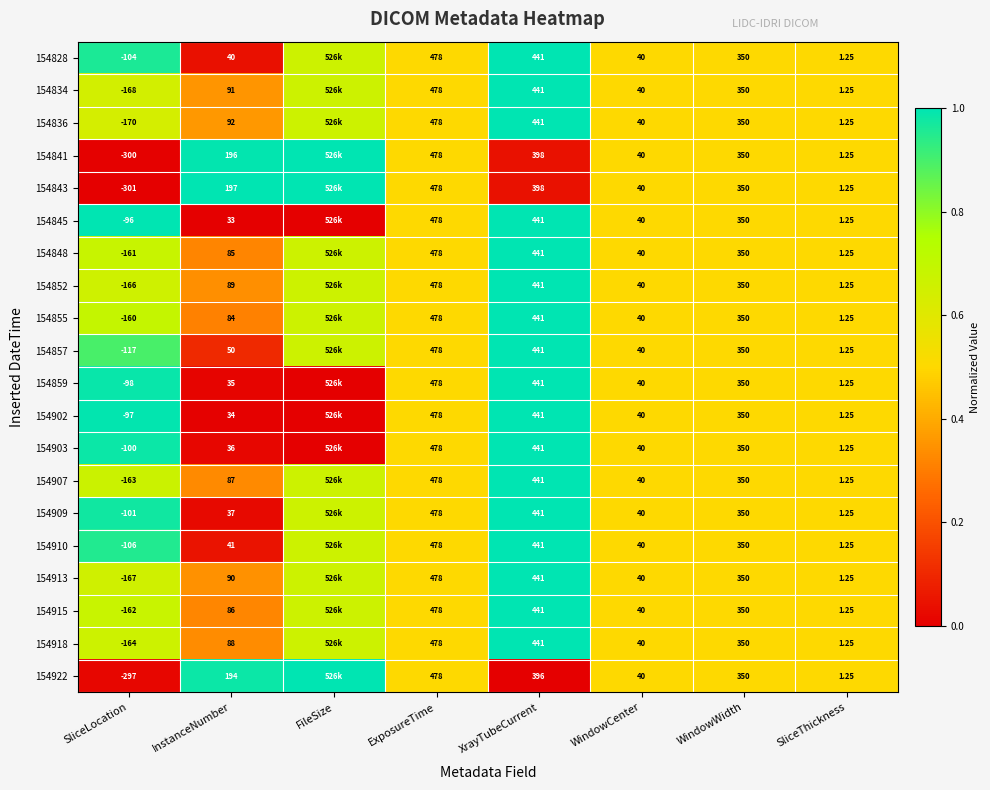

Is the value of 154915 at WindowCenter greater than the value of 154907 at XrayTubeCurrent?

No